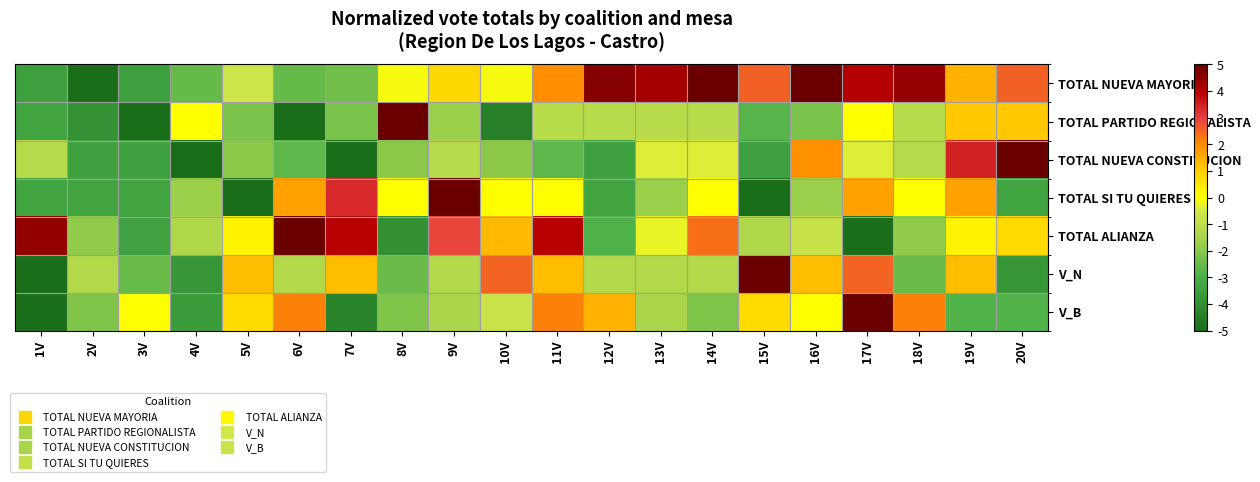

Reading left to right, extract all data points from this chart.

TOTAL NUEVA MAYORIA: 1V=-3.5	2V=-5.0	3V=-3.5	4V=-2.5	5V=-0.7	6V=-2.5	7V=-2.4	8V=-0.1	9V=0.8	10V=-0.1	11V=2.0	12V=4.6	13V=4.2	14V=5.0	15V=2.5	16V=5.0	17V=4.1	18V=4.4	19V=1.4	20V=2.5
TOTAL PARTIDO REGIONALISTA: 1V=-3.3	2V=-3.9	3V=-5.0	4V=0.0	5V=-2.2	6V=-5.0	7V=-2.2	8V=5.0	9V=-1.7	10V=-4.4	11V=-1.1	12V=-1.1	13V=-1.1	14V=-1.1	15V=-2.8	16V=-2.2	17V=0.0	18V=-1.1	19V=1.1	20V=1.1
TOTAL NUEVA CONSTITUCION: 1V=-1.2	2V=-3.5	3V=-3.5	4V=-5.0	5V=-1.9	6V=-2.7	7V=-5.0	8V=-1.9	9V=-1.2	10V=-1.9	11V=-2.7	12V=-3.5	13V=-0.4	14V=-0.4	15V=-3.5	16V=1.9	17V=-0.4	18V=-1.2	19V=3.5	20V=5.0
TOTAL SI TU QUIERES: 1V=-3.3	2V=-3.3	3V=-3.3	4V=-1.7	5V=-5.0	6V=1.7	7V=3.3	8V=0.0	9V=5.0	10V=0.0	11V=0.0	12V=-3.3	13V=-1.7	14V=0.0	15V=-5.0	16V=-1.7	17V=1.7	18V=0.0	19V=1.7	20V=-3.3
TOTAL ALIANZA: 1V=4.5	2V=-1.8	3V=-3.4	4V=-1.3	5V=0.3	6V=5.0	7V=3.9	8V=-3.9	9V=2.9	10V=1.3	11V=3.9	12V=-2.9	13V=-0.3	14V=2.4	15V=-1.3	16V=-0.8	17V=-5.0	18V=-1.8	19V=0.3	20V=0.8
V_N: 1V=-5.0	2V=-1.2	3V=-2.5	4V=-3.8	5V=1.2	6V=-1.2	7V=1.2	8V=-2.5	9V=-1.2	10V=2.5	11V=1.2	12V=-1.2	13V=-1.2	14V=-1.2	15V=5.0	16V=1.2	17V=2.5	18V=-2.5	19V=1.2	20V=-3.8
V_B: 1V=-5.0	2V=-2.1	3V=0.0	4V=-3.6	5V=0.7	6V=2.1	7V=-4.3	8V=-2.1	9V=-1.4	10V=-0.7	11V=2.1	12V=1.4	13V=-1.4	14V=-2.1	15V=0.7	16V=0.0	17V=5.0	18V=2.1	19V=-2.9	20V=-2.9